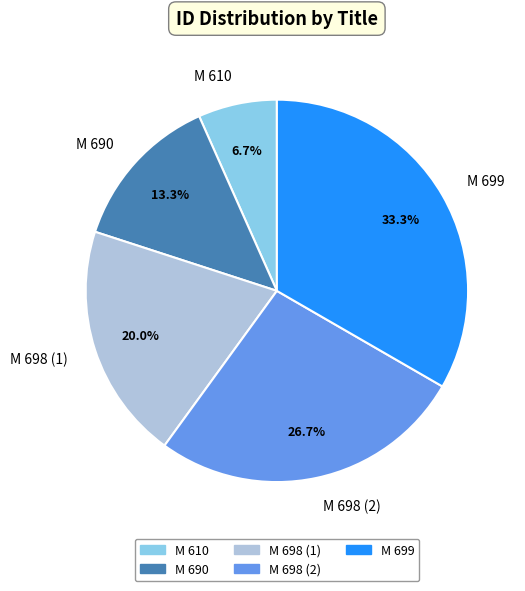

The M 610 slice represents 7% of the pie. True or false?

True